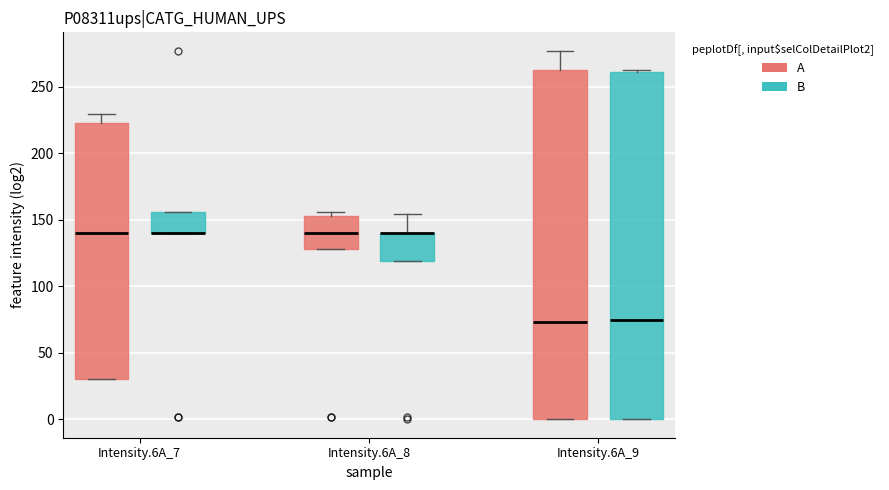

Reading left to right, transcribe this box plot: for each box, give where its median line is, the range the box spans, and where its two whiskers end, as read against the y-axis. The values are not printed on the chart, so give them approximately, as read against the axis.

Intensity.6A_7 (A): median 140, box 30 to 225, whiskers 30 to 230
Intensity.6A_7 (B): median 140 (drawn on the box's lower edge), box 140 to 155, whiskers 140 to 155
Intensity.6A_8 (A): median 140, box 130 to 155, whiskers 130 to 155 (just above the box's upper edge)
Intensity.6A_8 (B): median 140 (drawn on the box's upper edge), box 120 to 140, whiskers 120 to 155
Intensity.6A_9 (A): median 75, box 0 to 260, whiskers 0 to 275
Intensity.6A_9 (B): median 75, box 0 to 260, whiskers 0 to 260